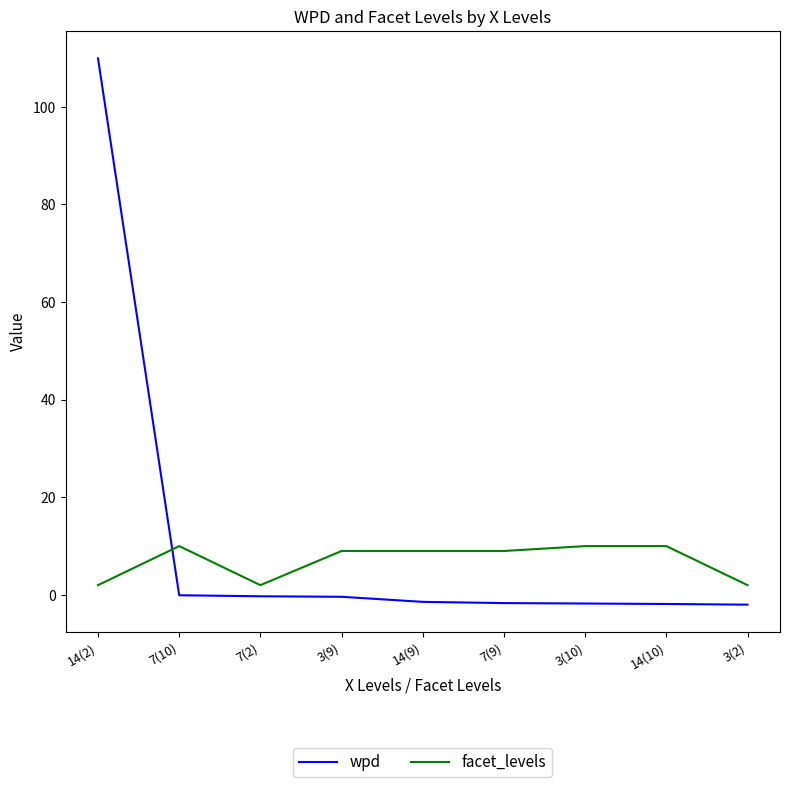

The wpd series shows -1.7 at 7(9). True or false?

True